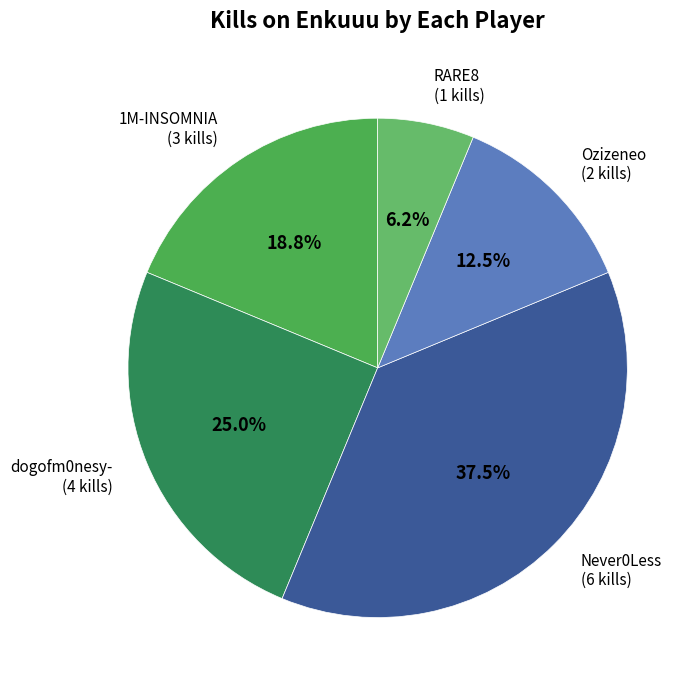

To the nearest percent, what is the difference between the largest and smallest slice percentages?

31%